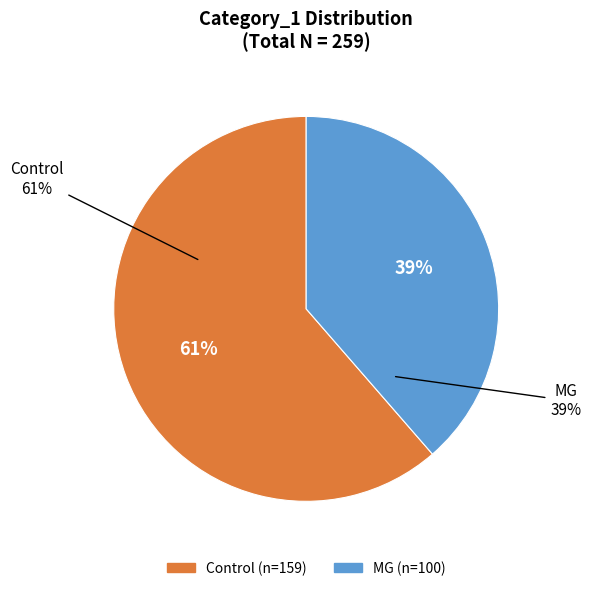

How many segments does this pie chart have?

2